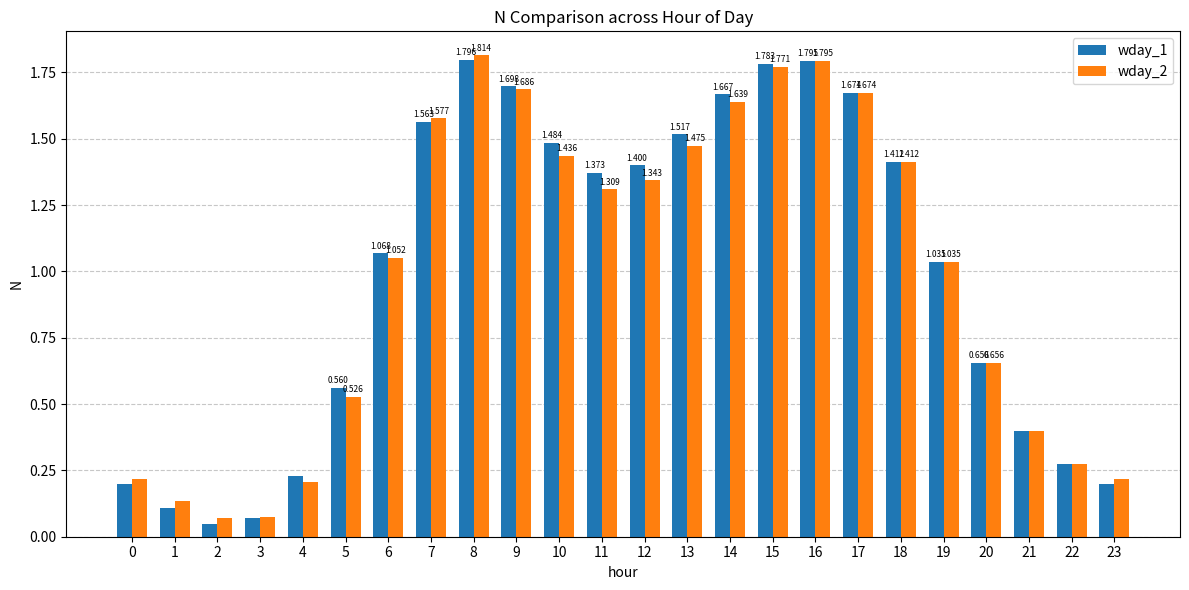

True or false: wday_2 has a value of 0.7 at 8.

False